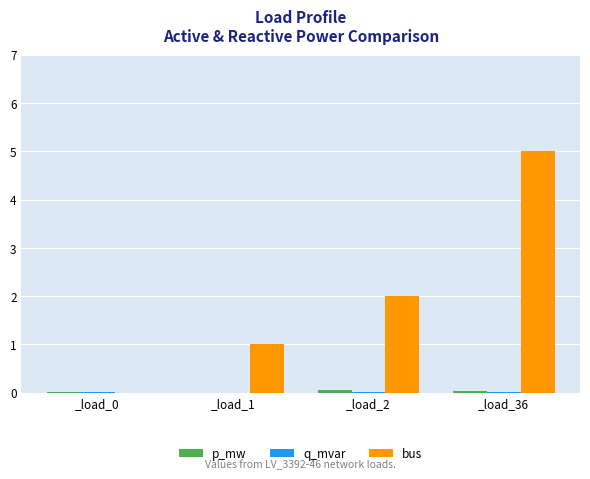

Which series has the largest total across all categories?

bus